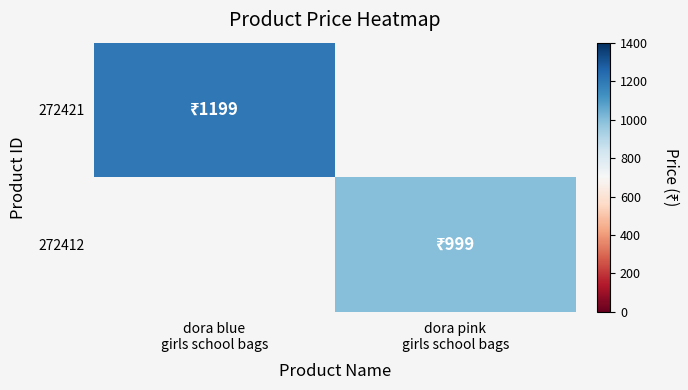

Is the value of 272412 at dora blue girls school bags greater than the value of 272421 at dora blue girls school bags?

No